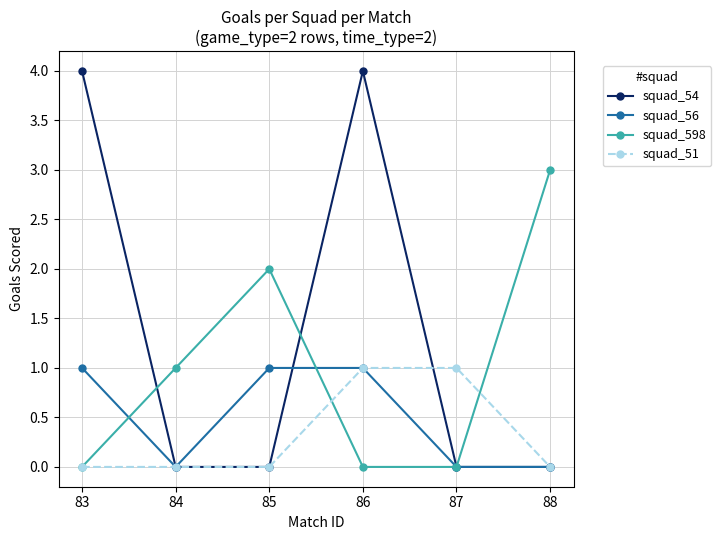

Is it true that squad_54 equals 2 at 88?

False